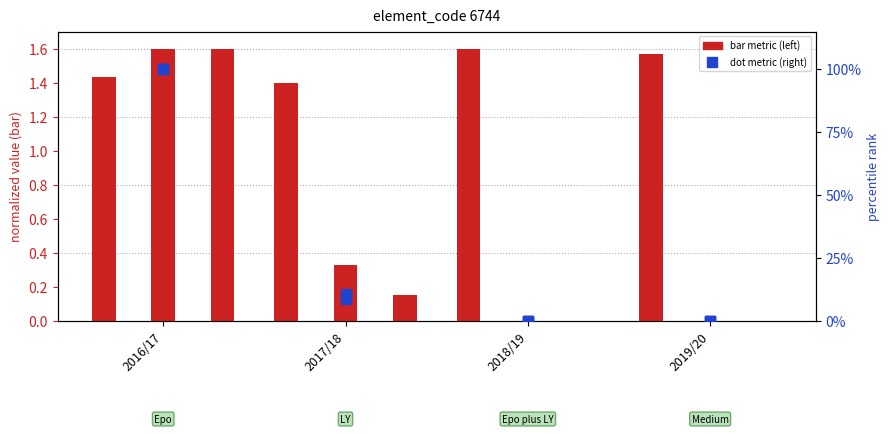

Does the chart contain any negative values?

No